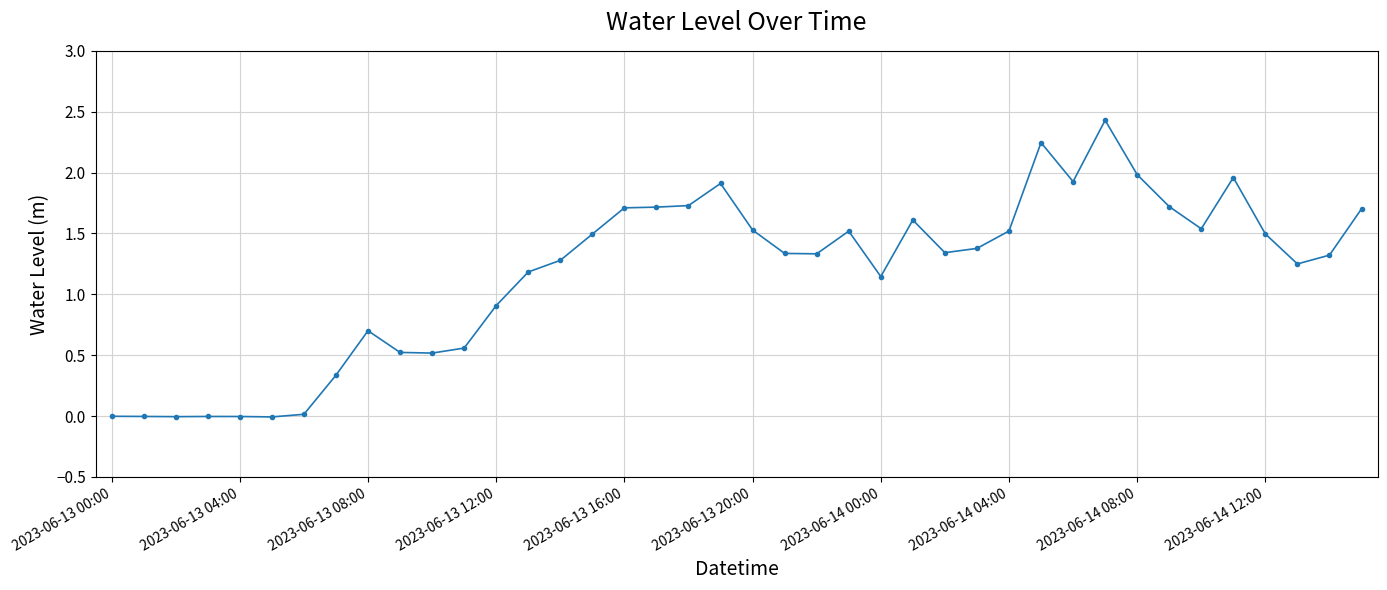

What is the difference between the maximum and second lowest values?

2.4